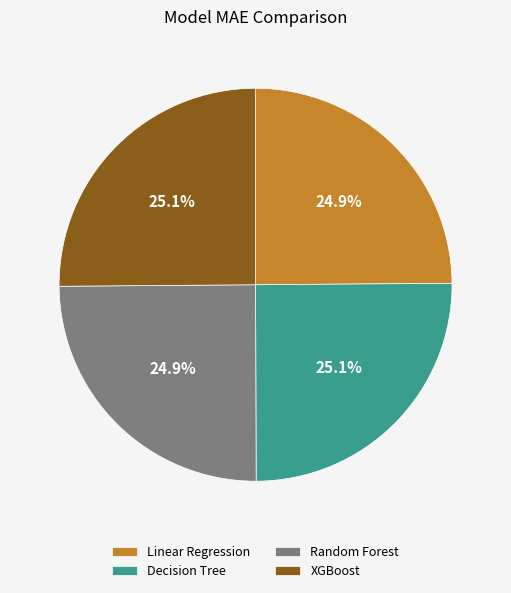

What is the ratio of the value at XGBoost to the value at Decision Tree?

1.0